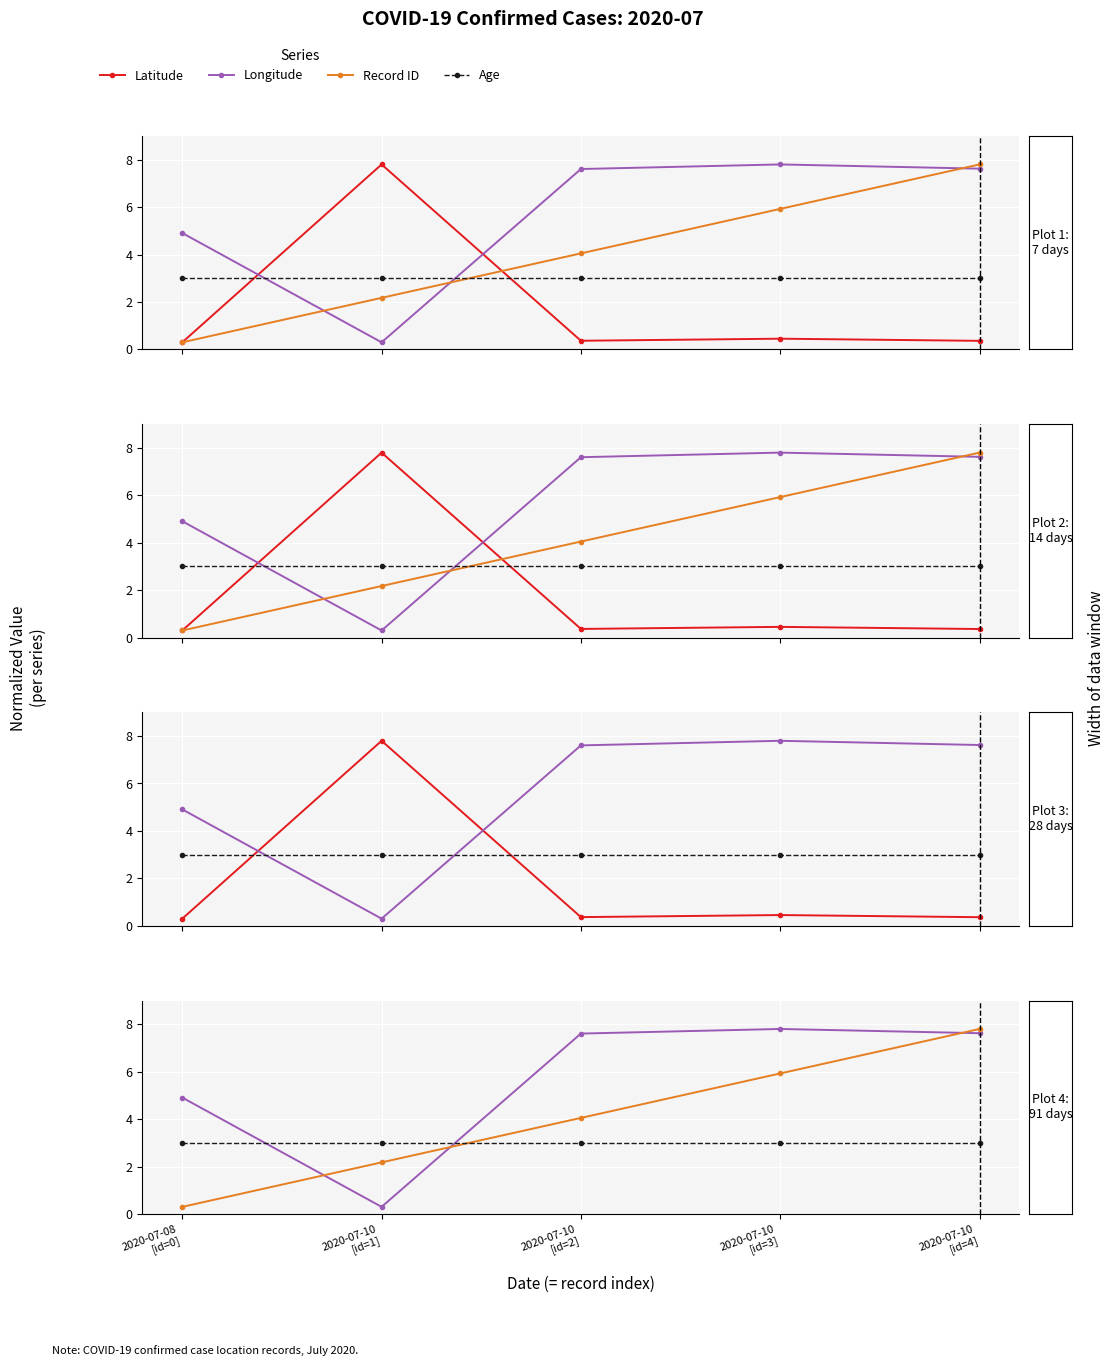

The value of Latitude at 2020-07-10
[id=3] is 0.5. True or false?

True